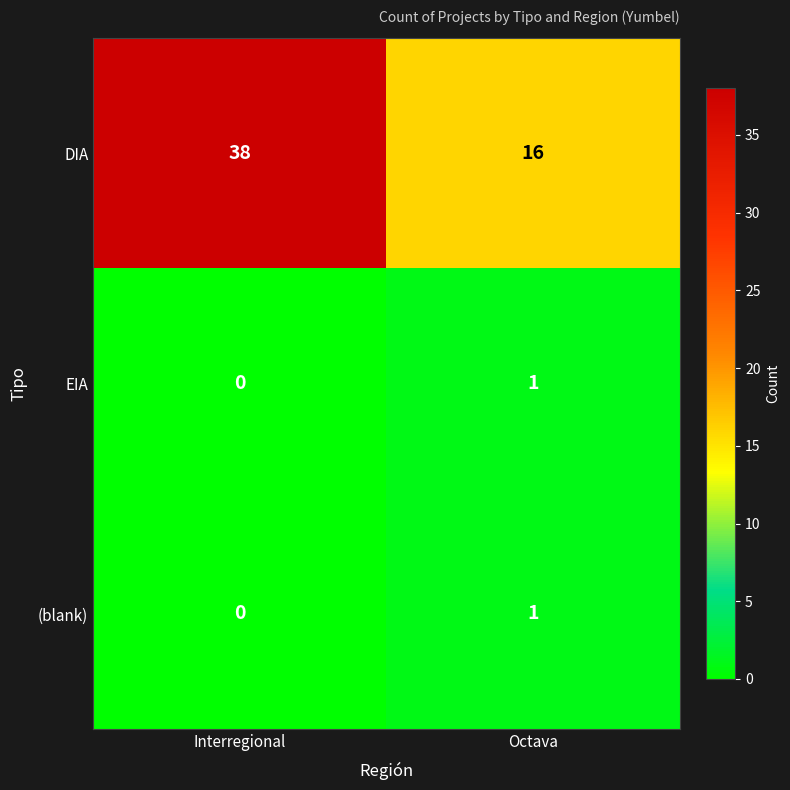

True or false: DIA has a value of 16 at Interregional.

False